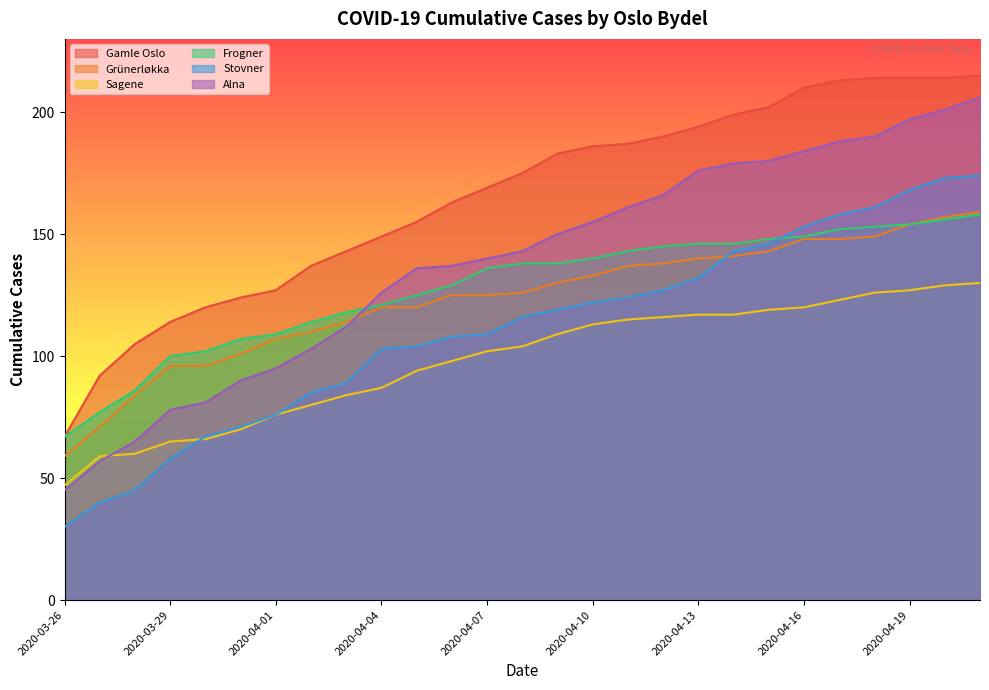

What is the sum of all Alna values?

3741